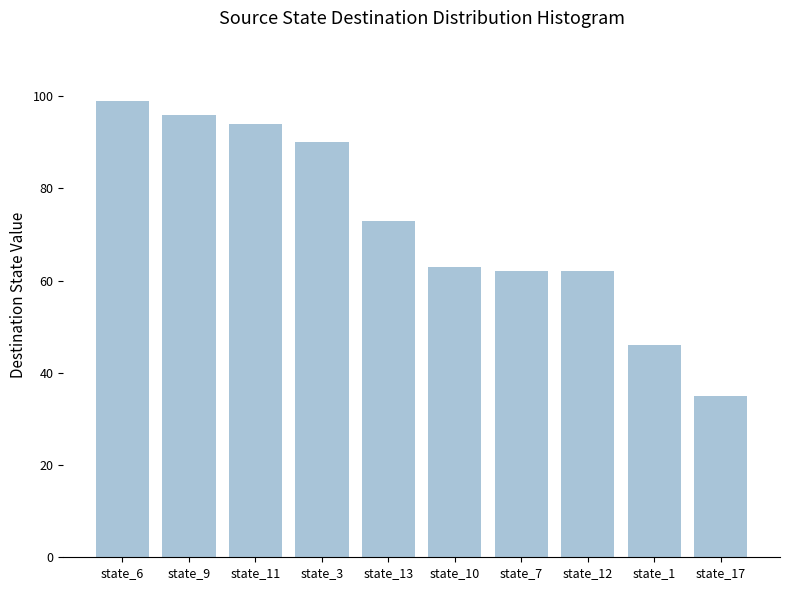

What value does the data have at state_1, to the nearest 5?

45